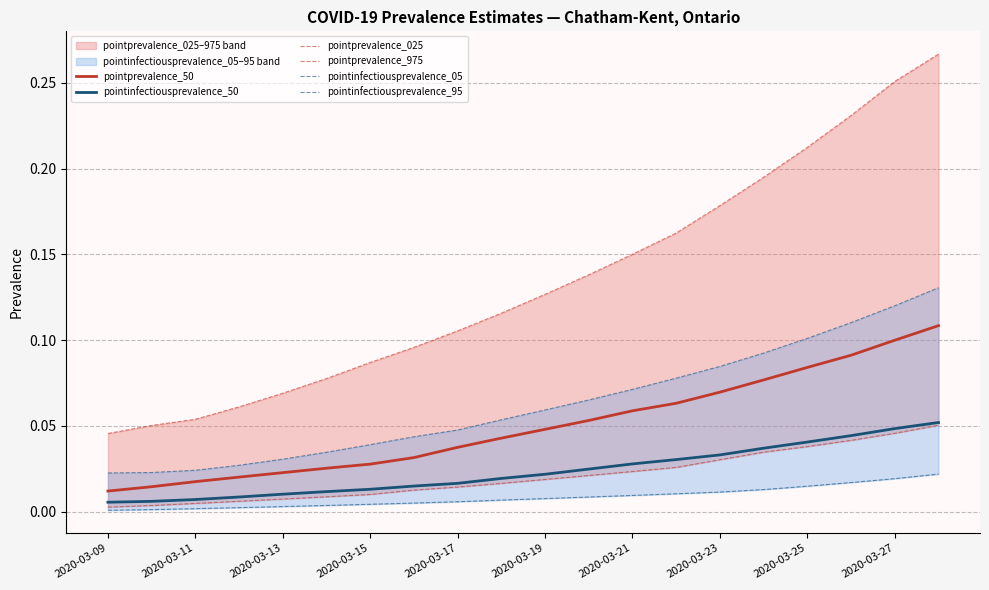

True or false: pointprevalence_50 and pointinfectiousprevalence_50 intersect in this chart.

False